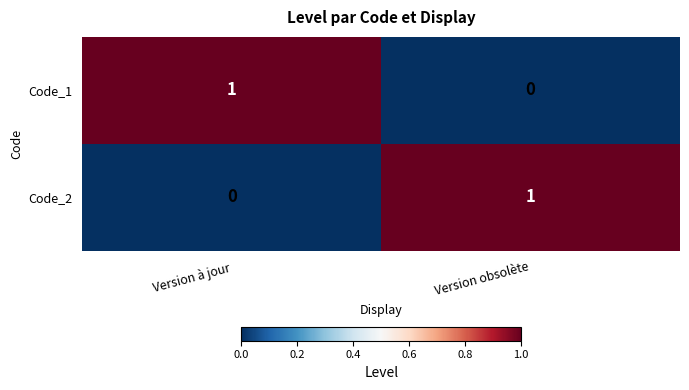

Rank the series at Version à jour from highest to lowest value.

Code_1, Code_2